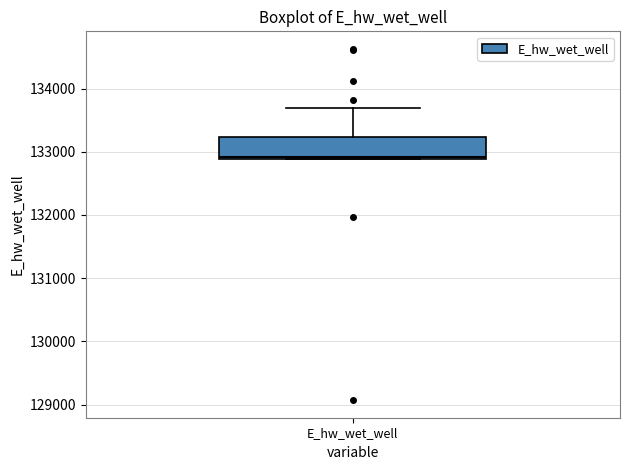

Read this box plot against the y-axis: the position of the median line, the range covered by the box, and the ends of both whiskers. The values are not printed on the chart, so give them approximately, as read against the axis.

median 132900, box 132900 to 133200, whiskers 132900 to 133700